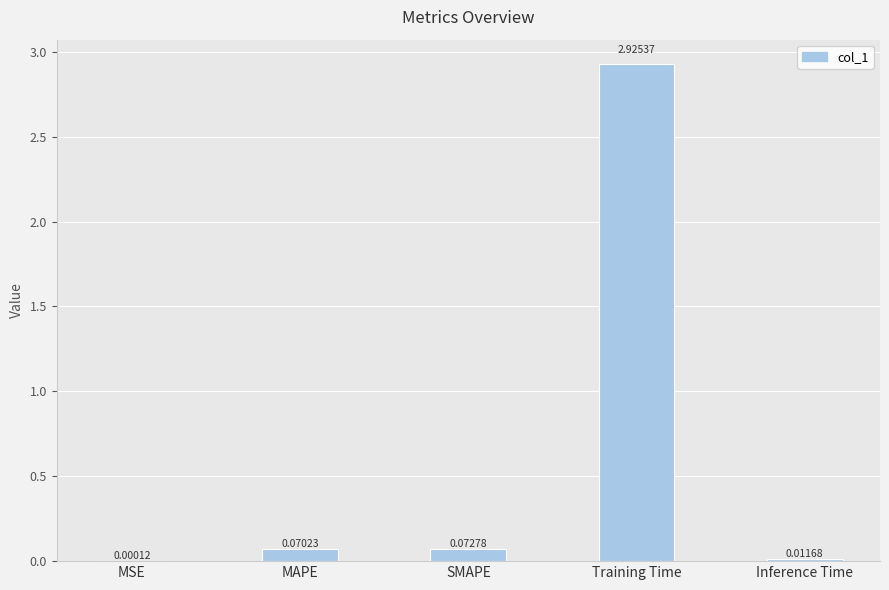

At which category does the chart reach its peak across all series?

Training Time